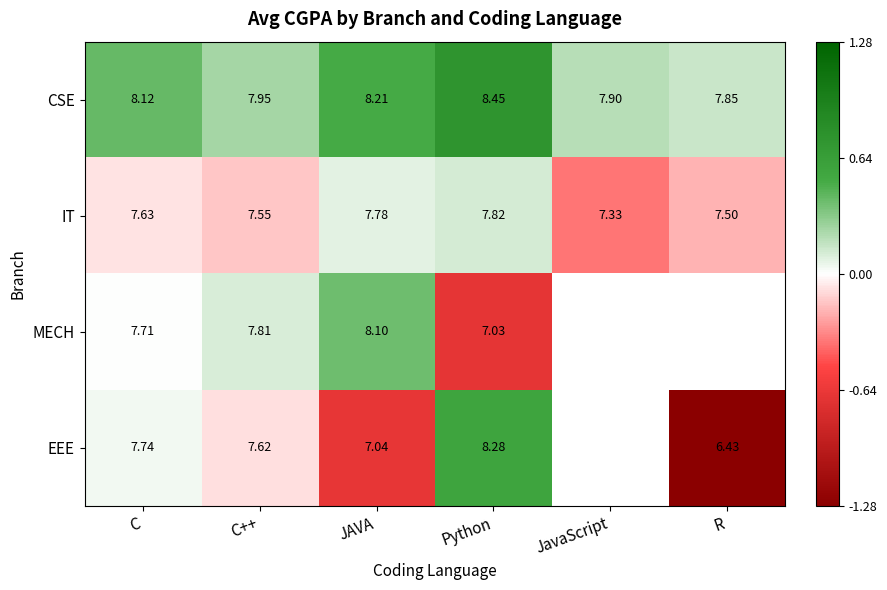

What is the smallest value displayed?

-1.3